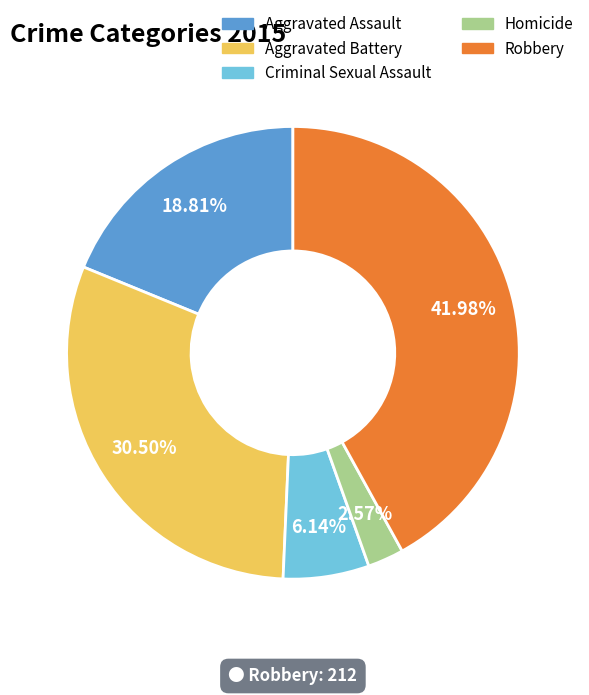

To the nearest percent, what is the difference between the Homicide and Aggravated Battery slice percentages?

28%